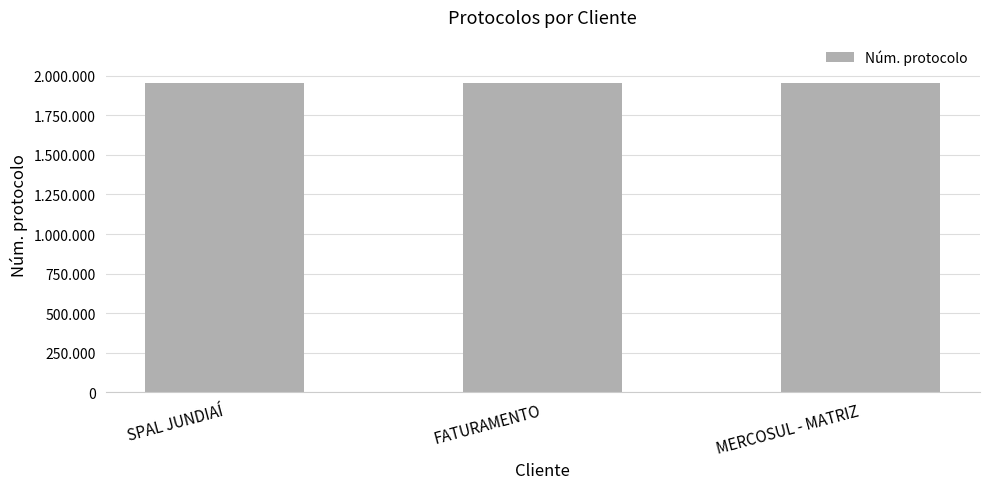

Which has a higher value, FATURAMENTO or MERCOSUL - MATRIZ?

FATURAMENTO